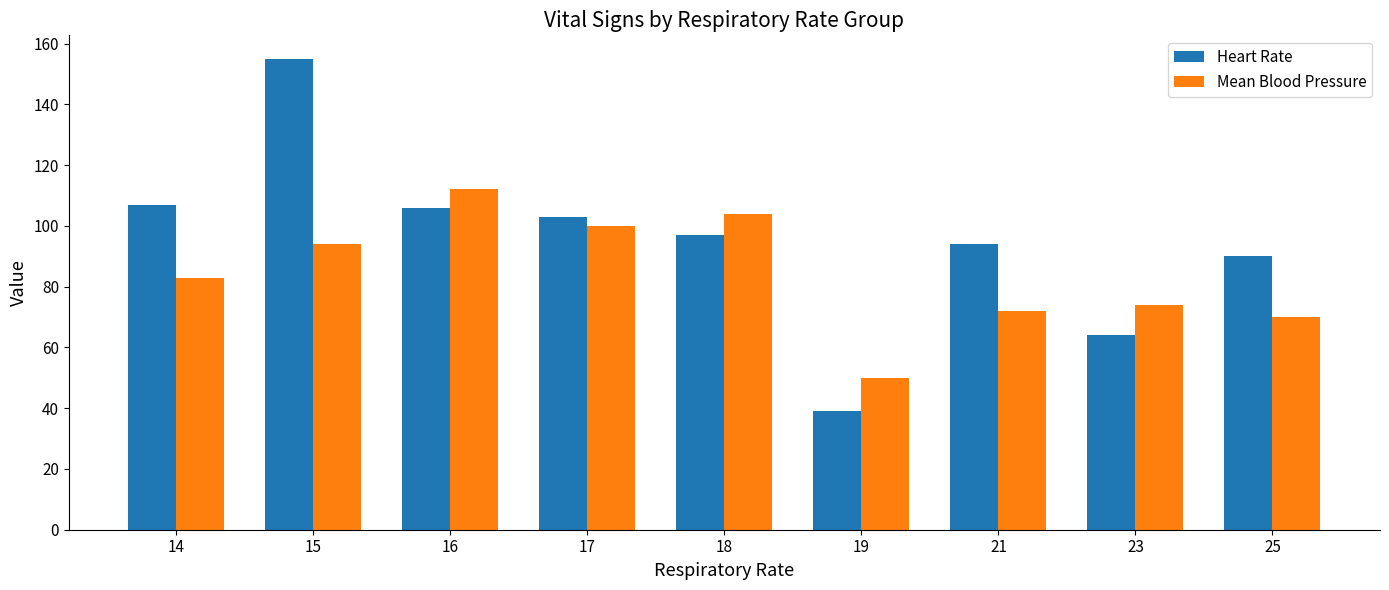

How many bars are there in total?

18